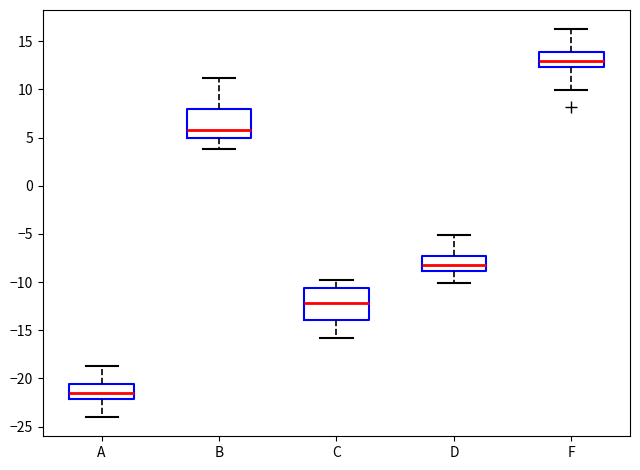

Reading left to right, transcribe this box plot: for each box, give where its median line is, the range the box spans, and where its two whiskers end, as read against the y-axis. The values are not printed on the chart, so give them approximately, as read against the axis.

A: median -21.5, box -22.0 to -20.5, whiskers -24.0 to -19.0
B: median 6.0, box 5.0 to 8.0, whiskers 4.0 to 11.0
C: median -12.0, box -14.0 to -10.5, whiskers -16.0 to -10.0
D: median -8.0, box -9.0 to -7.5, whiskers -10.0 to -5.0
F: median 13.0, box 12.5 to 14.0, whiskers 10.0 to 16.0